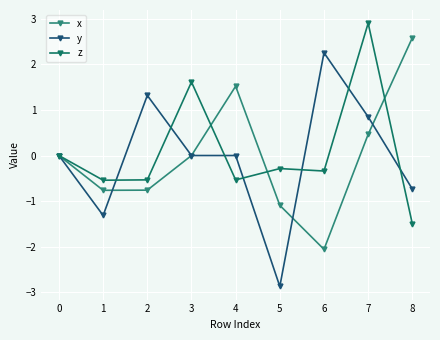

List the series in order of their peak value, lowest first.

y, x, z